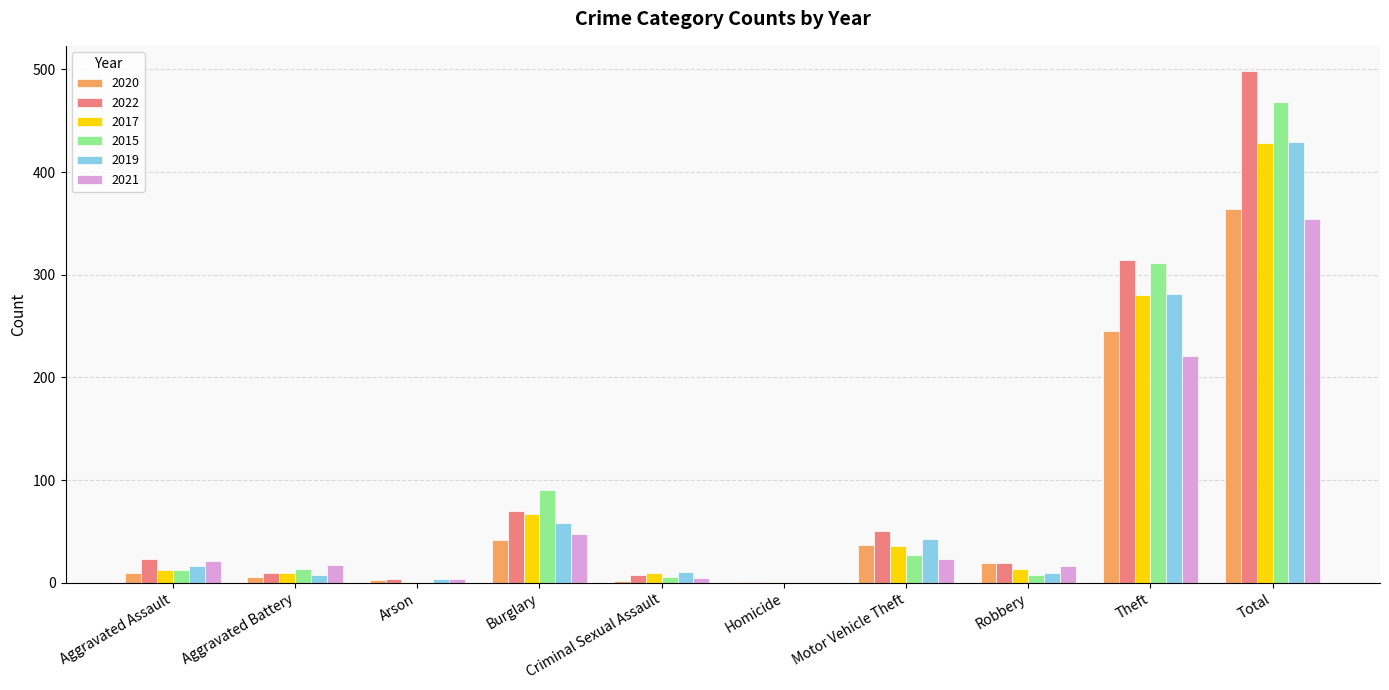

Is the value of 2022 at Motor Vehicle Theft greater than the value of 2017 at Burglary?

No